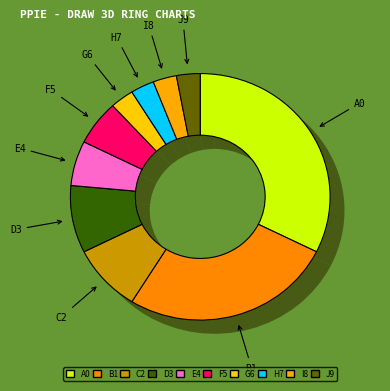

Does Tue represent more than half of the total?

No